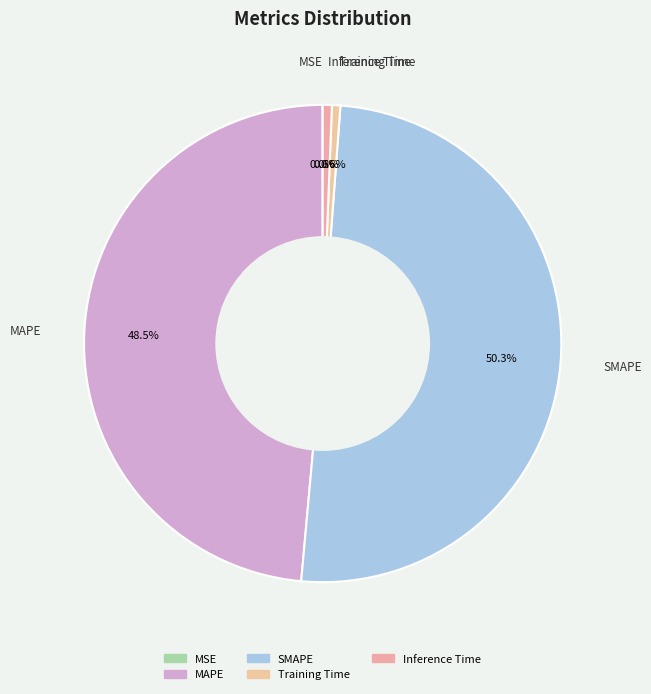

How many slices are in this pie chart?

5